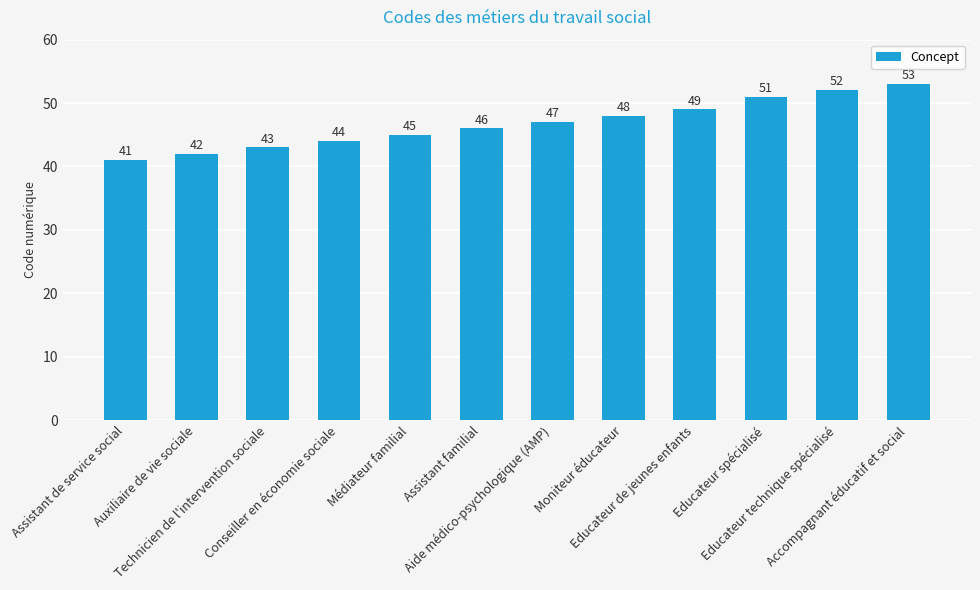

What is the sum of the values at Médiateur familial and Aide médico-psychologique (AMP)?

92